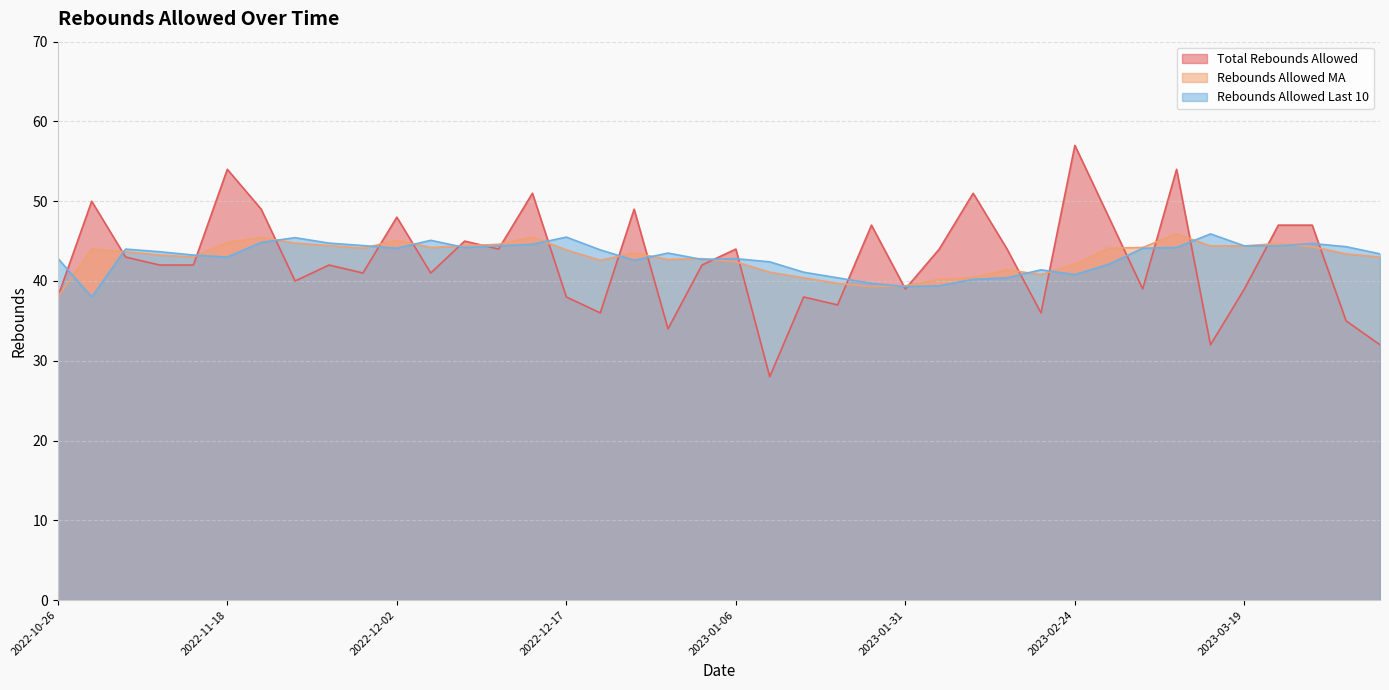

What is the approximate value of Rebounds Allowed MA at 2022-11-21?

44.8